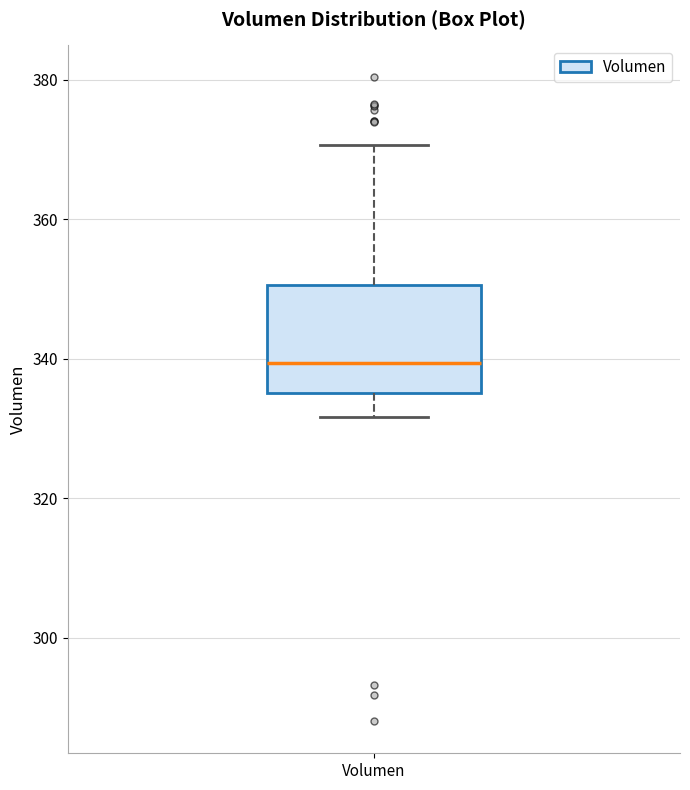

Read this box plot against the y-axis: the position of the median line, the range covered by the box, and the ends of both whiskers. The values are not printed on the chart, so give them approximately, as read against the axis.

median 340, box 336 to 350, whiskers 332 to 370